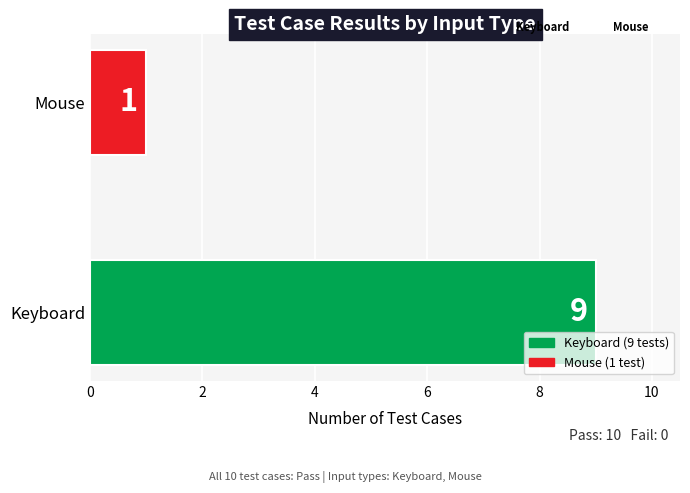

The value at Keyboard is 9. True or false?

True